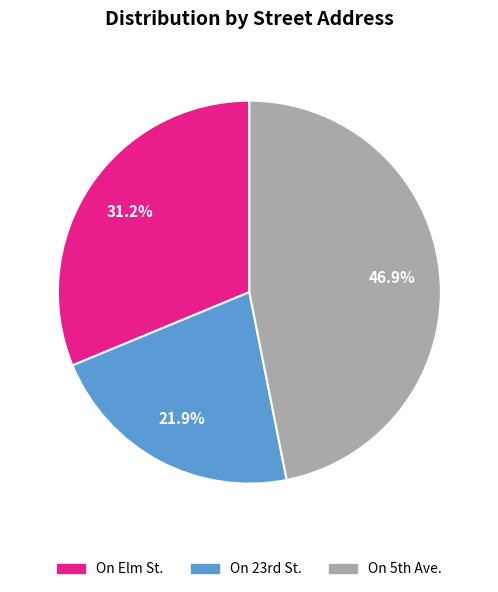

Does any single category account for the majority?

No